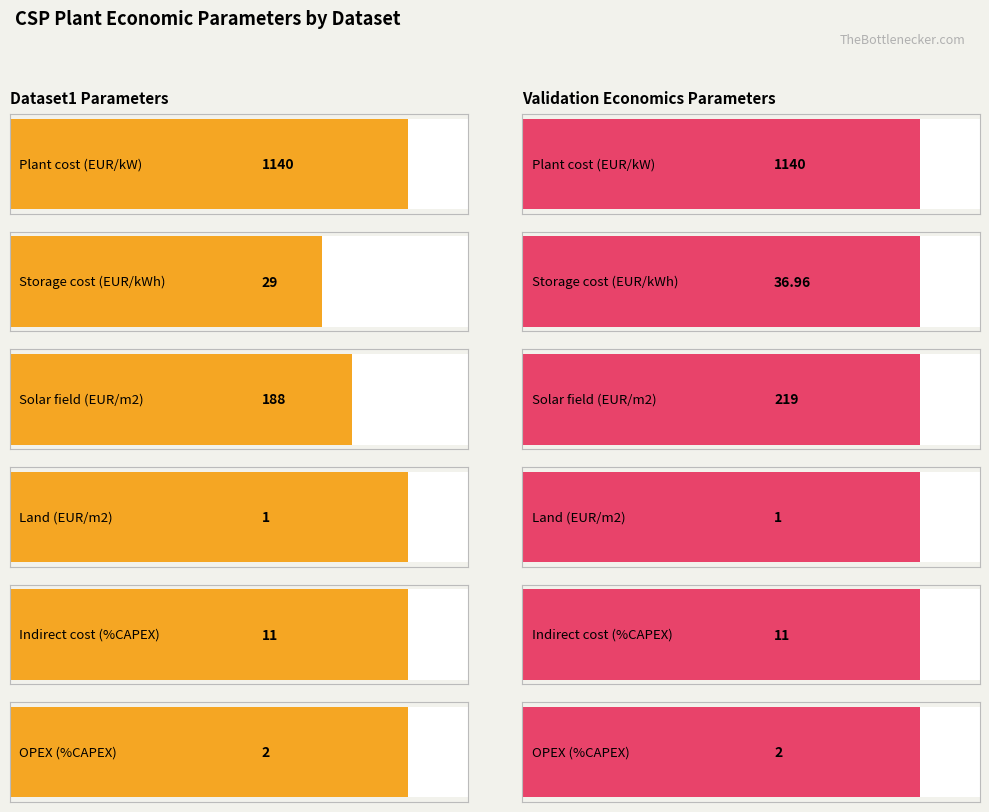

Is it true that Maximum utilization equals 274 at CAPEX_plant_cost_EUR_per_kW?

False